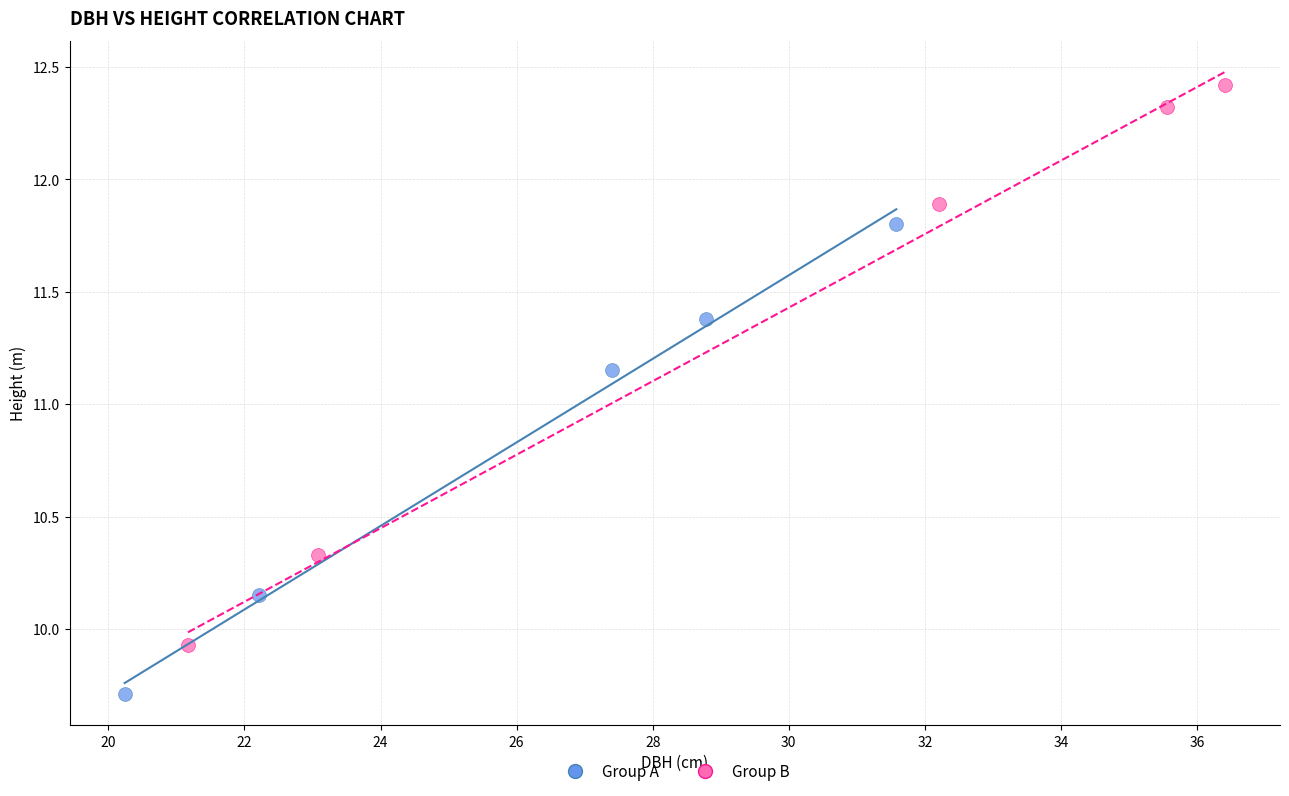

Which series has the largest Y range (max minus min)?

Group B